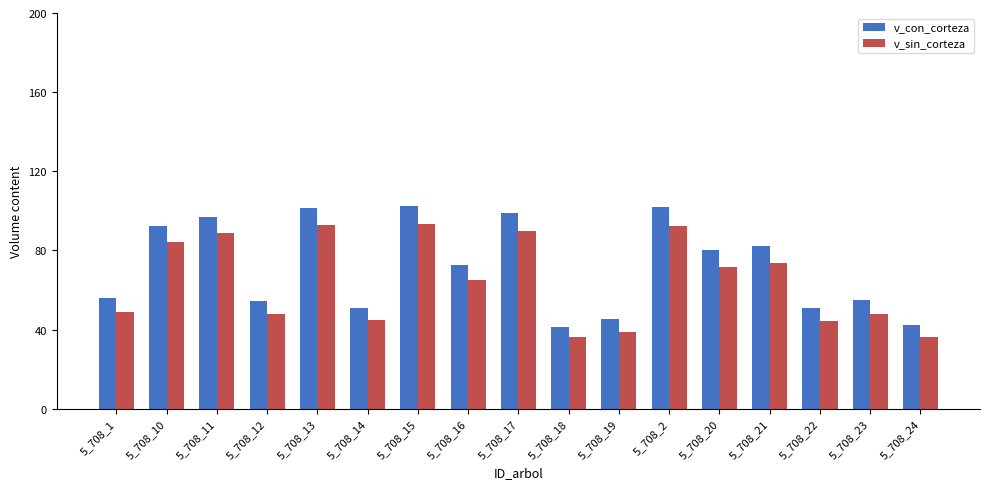

What is the sum of all v_con_corteza values?

1225.2